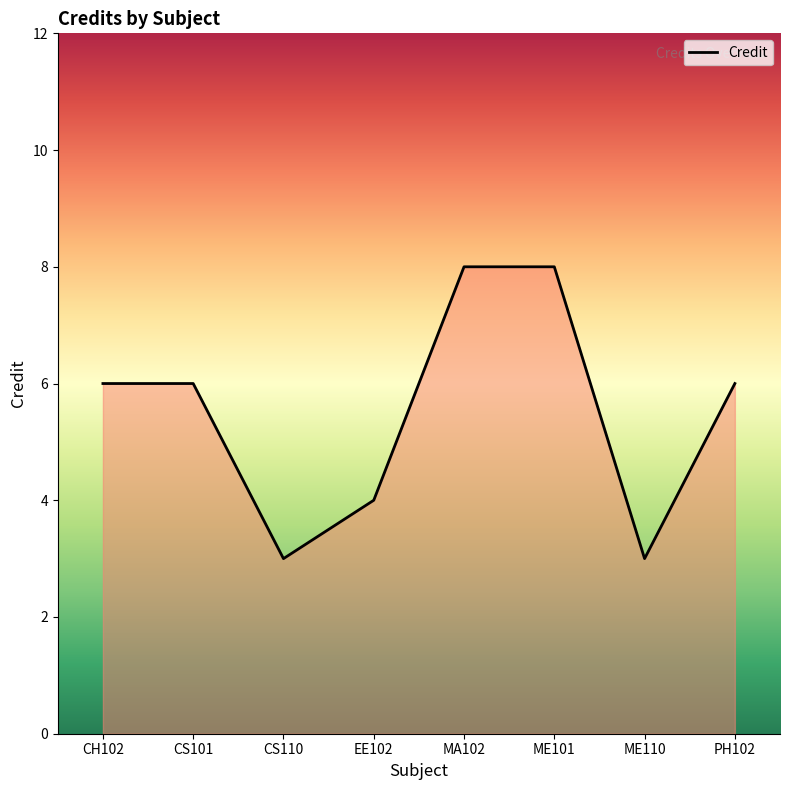

The value at ME110 is 3. True or false?

True